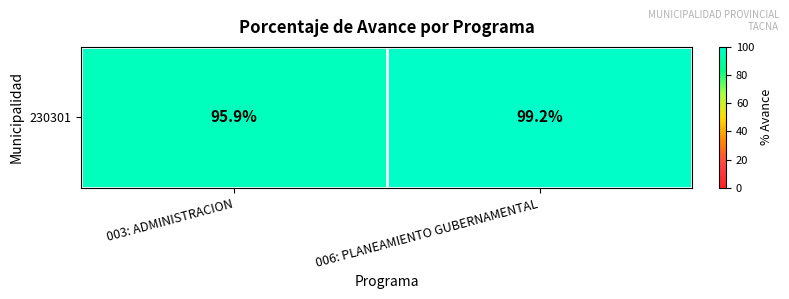

How many values exceed 99?

1